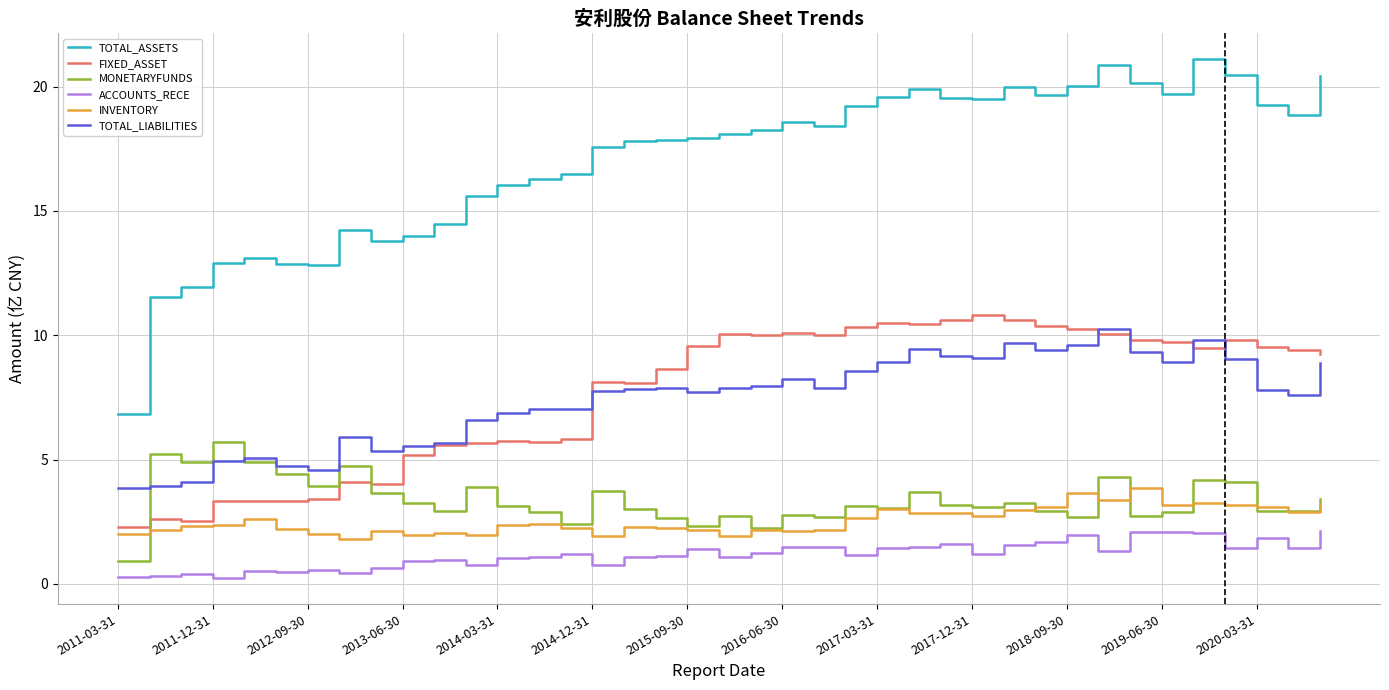

Which series has the largest range (max minus min)?

TOTAL_ASSETS